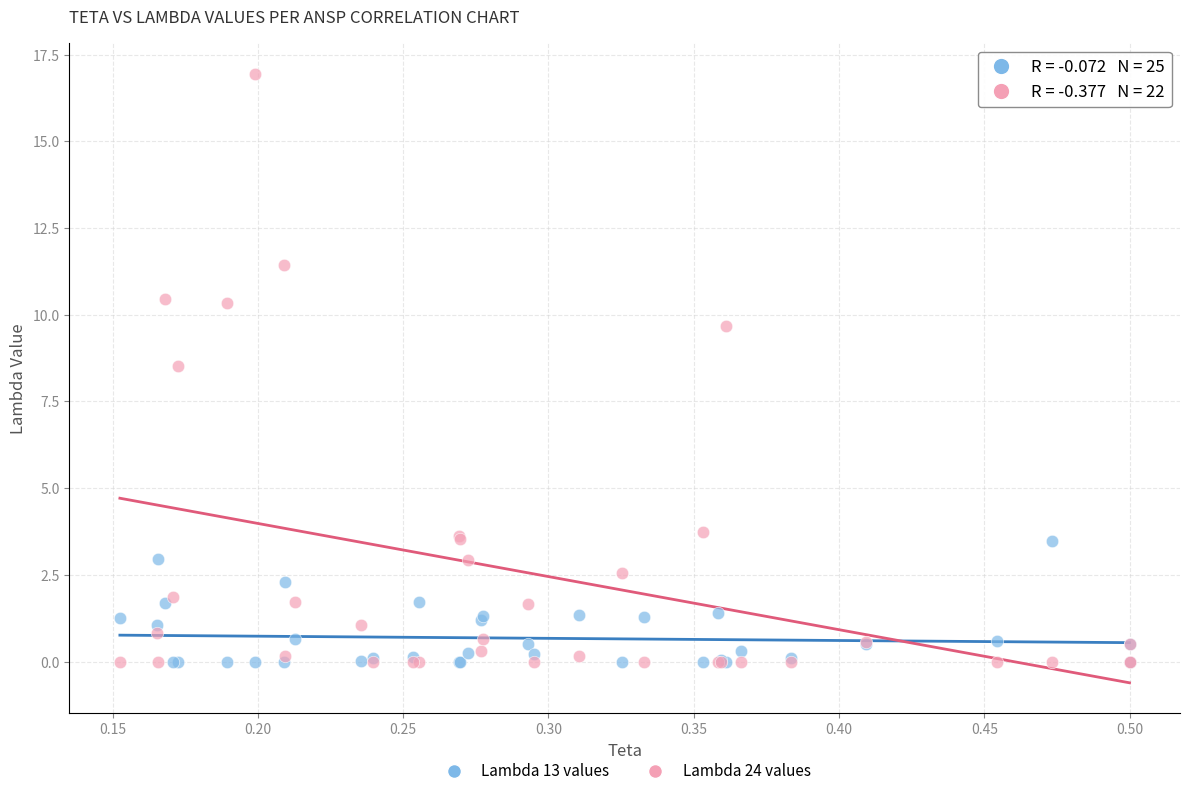

Across all series, what Y value is closest to 8?

8.5